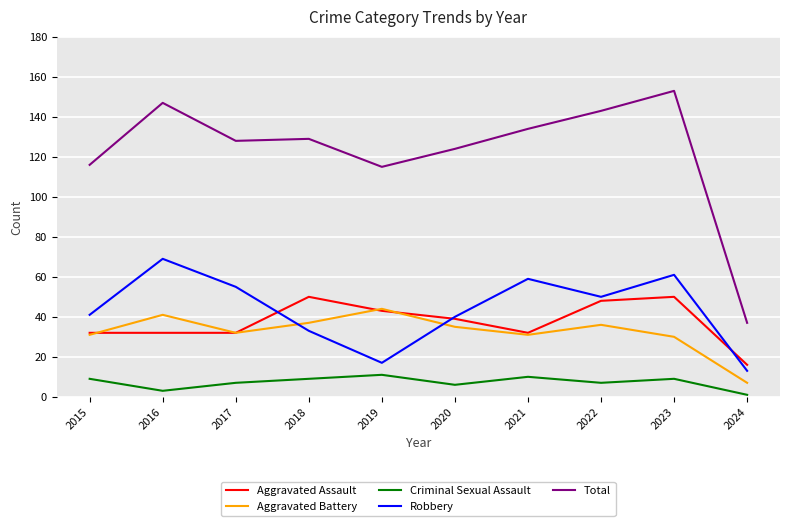

Reading left to right, what are all the values shown in this chart?

Aggravated Assault: 32	32	32	50	43	39	32	48	50	16
Aggravated Battery: 31	41	32	37	44	35	31	36	30	7
Criminal Sexual Assault: 9	3	7	9	11	6	10	7	9	1
Robbery: 41	69	55	33	17	40	59	50	61	13
Total: 116	147	128	129	115	124	134	143	153	37